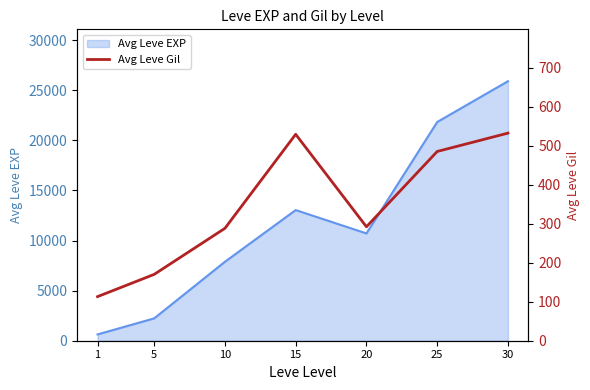

Where is the first local maximum?

15